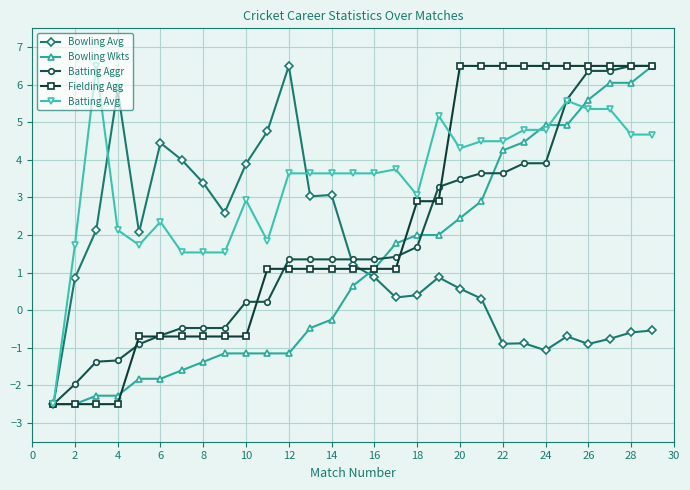

Which series has the largest total across all categories?

Batting Avg